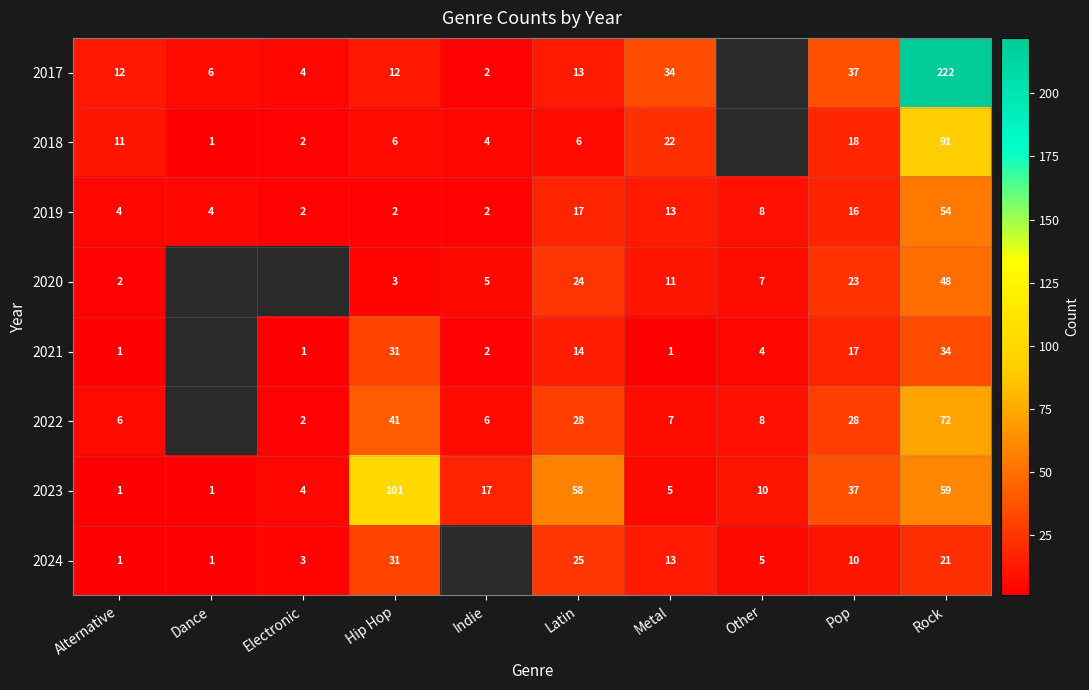

Which series changed the most between Alternative and Metal?

2017